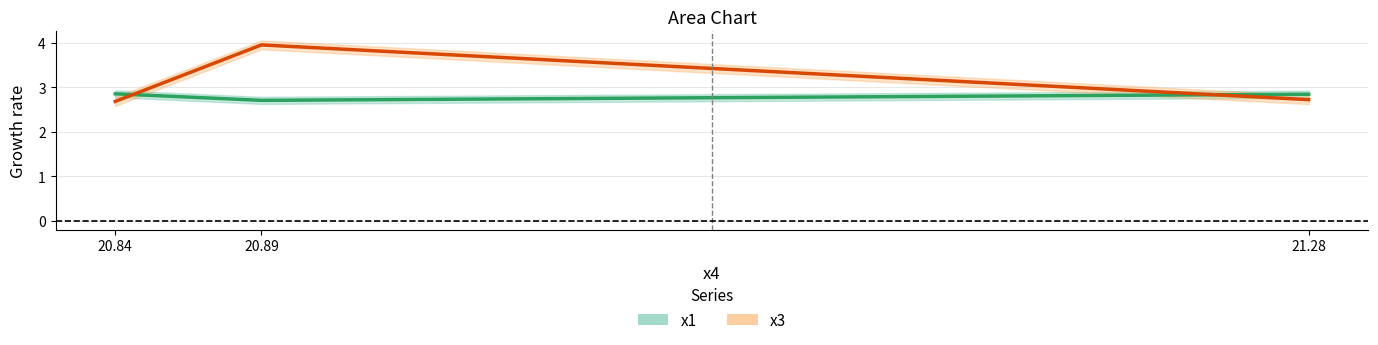

What is the difference between the highest and lowest values at 21.28?

0.1